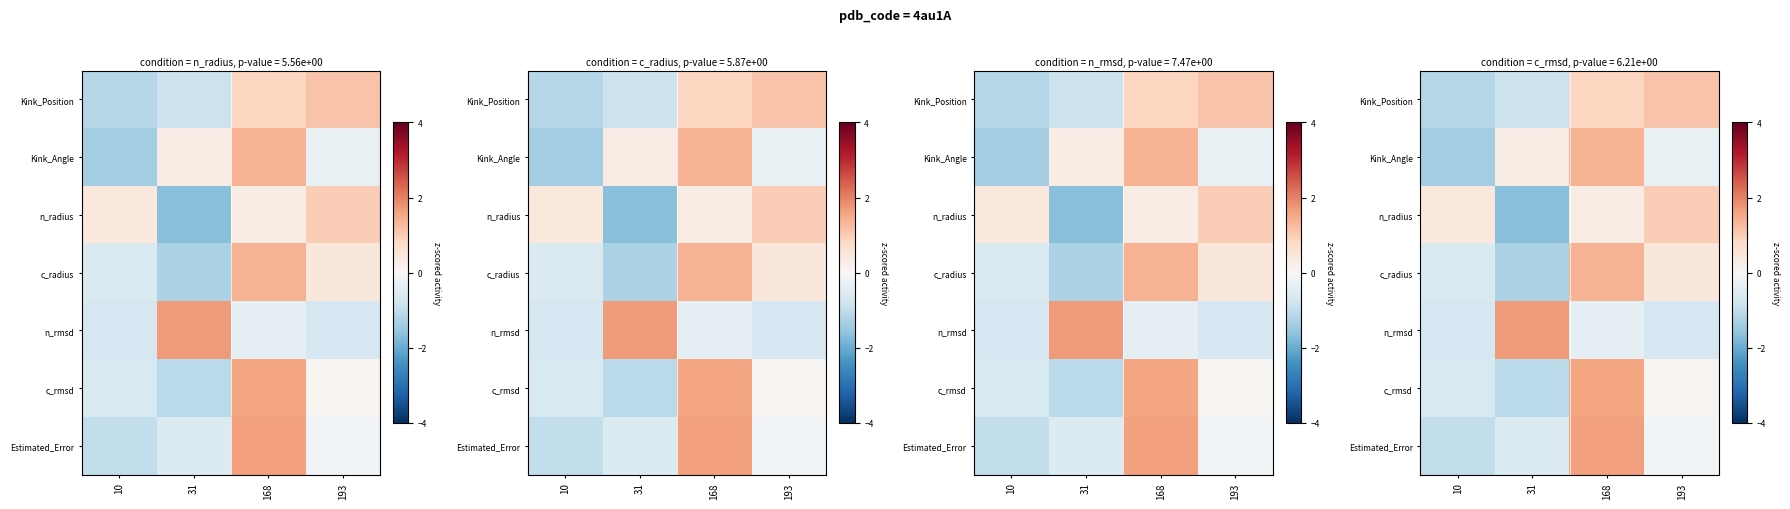

How many data points in Kink_Position are above 0?

2